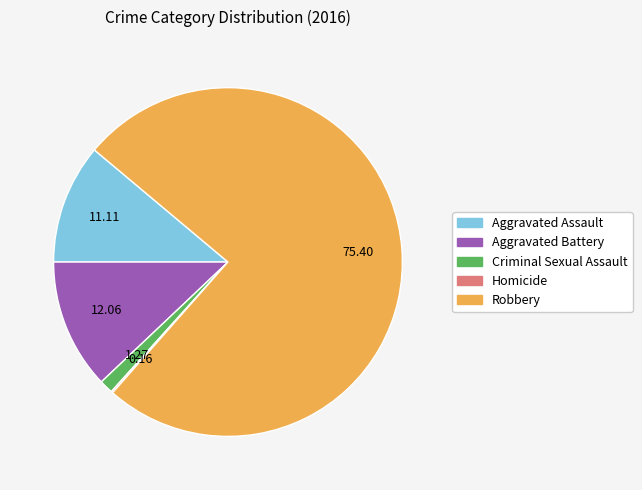

The Robbery slice represents 86% of the pie. True or false?

False